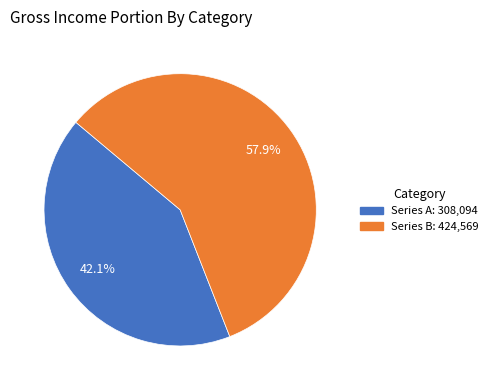

Is there any slice that represents more than half of the pie?

Yes